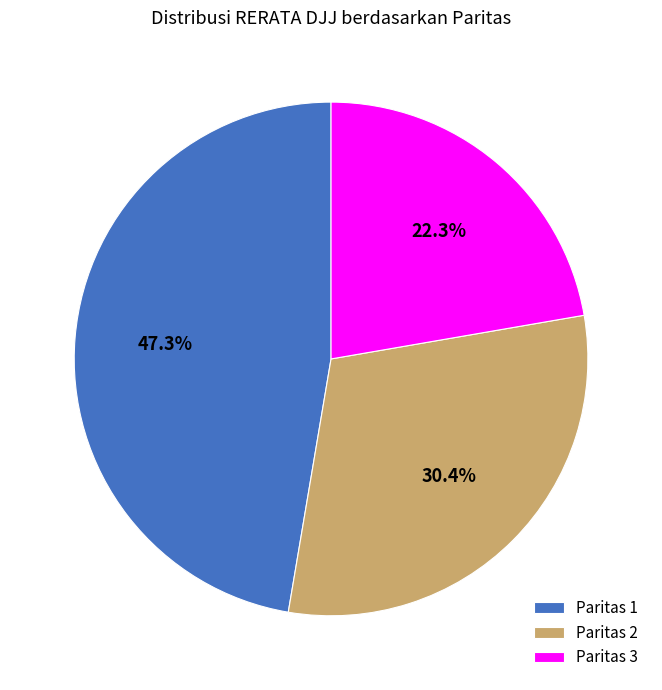

Does any single category account for the majority?

No